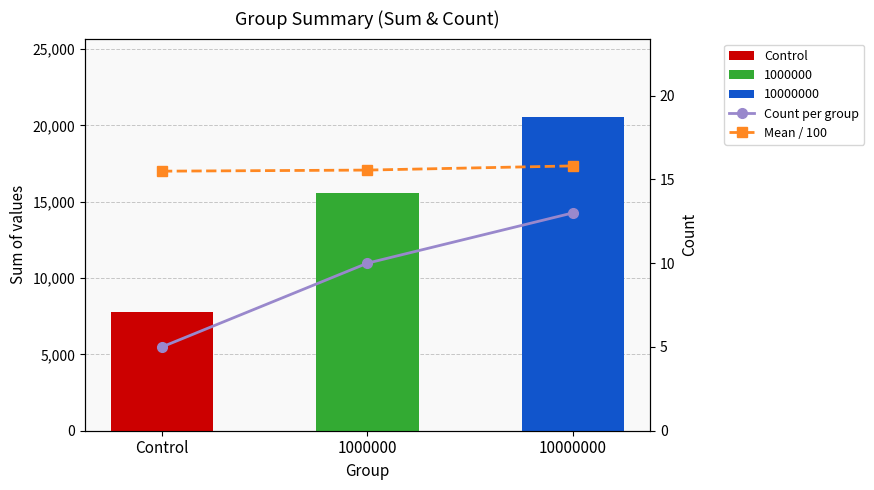

Which has a higher value, 1000000 or 10000000?

10000000